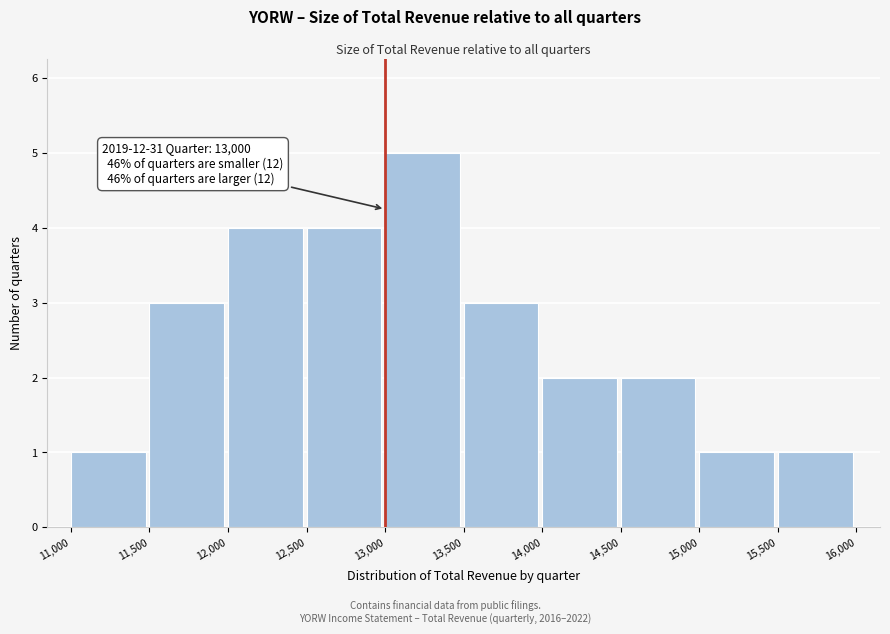

Over which range of the x-axis is the bar tallest?

13,000 to 13,500